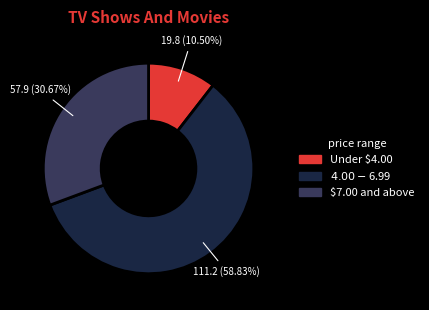

How many segments does this pie chart have?

3